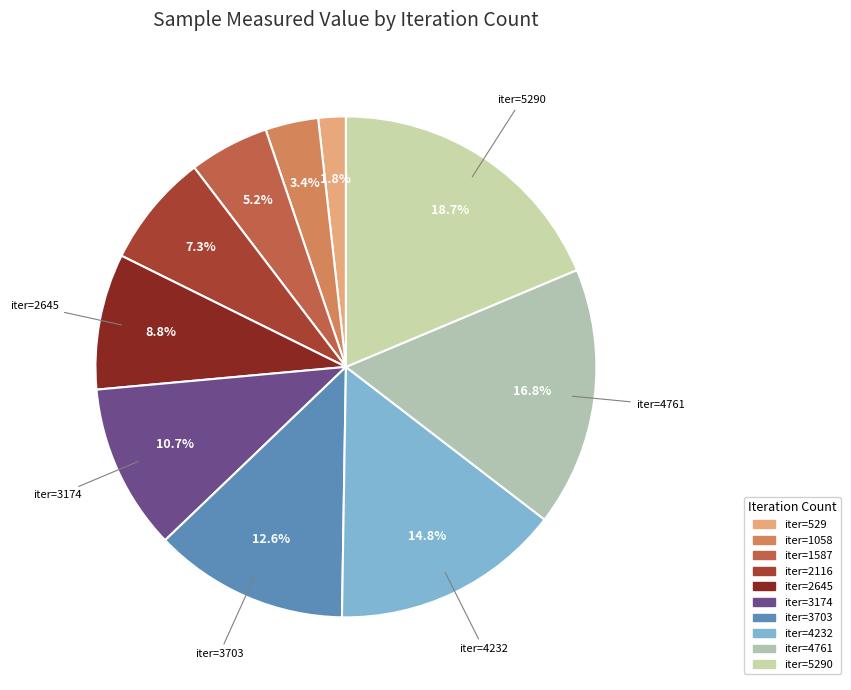

To the nearest percent, what is the difference between the largest and smallest slice percentages?

17%